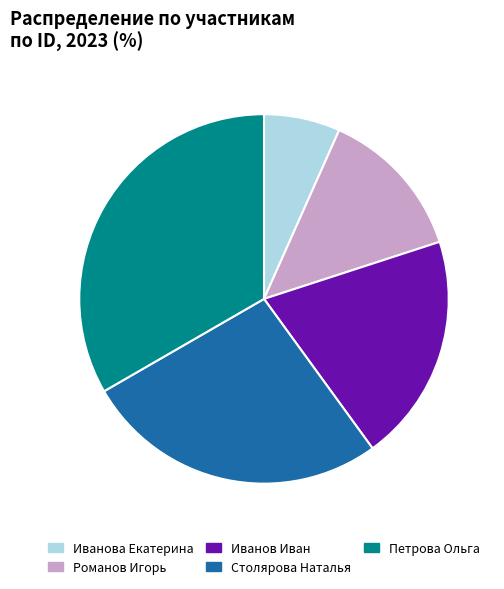

Rank the categories by value from highest to lowest.

Петрова Ольга, Столярова Наталья, Иванов Иван, Романов Игорь, Иванова Екатерина